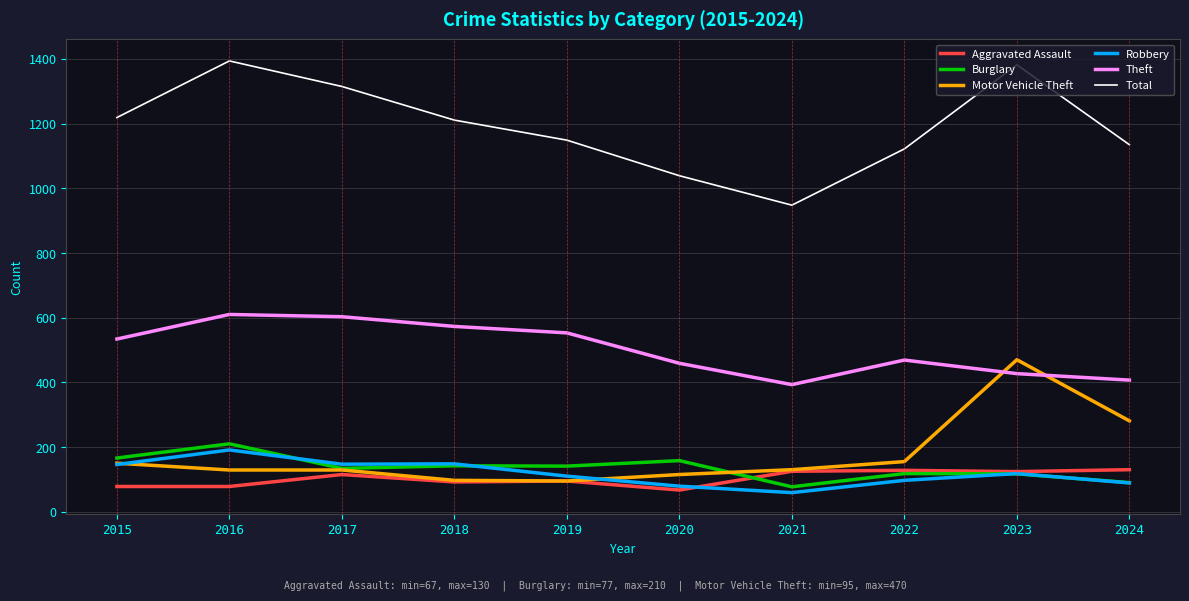

The value of Robbery at 2019 is 110. True or false?

True